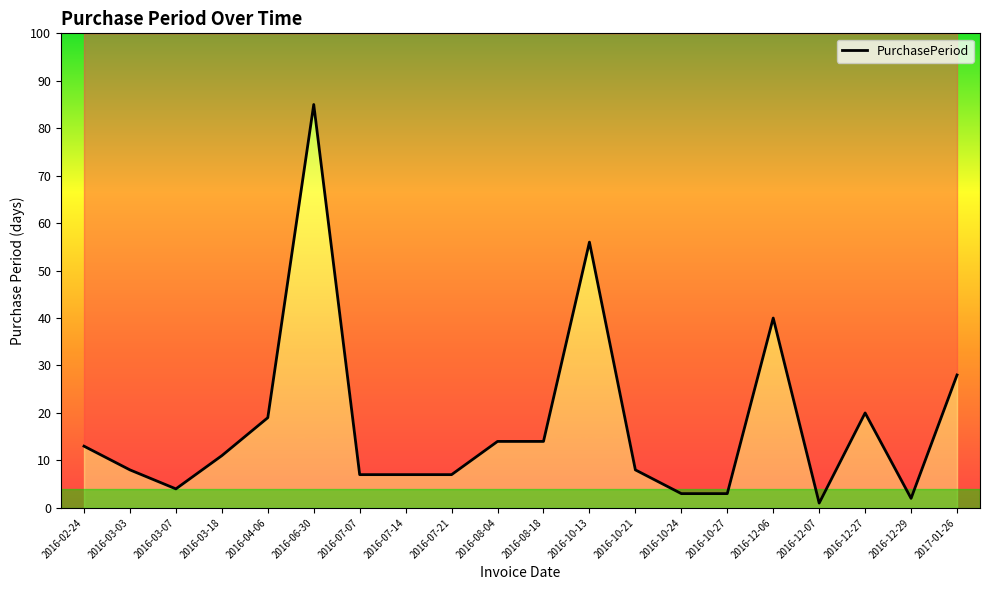

How many points are lower than both their immediate neighbors (excluding endpoints)?

3